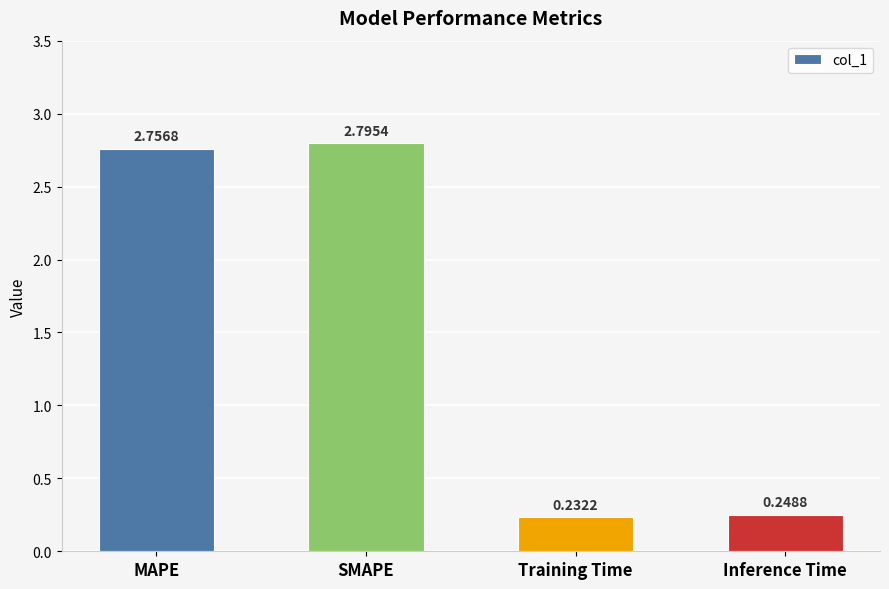

Are the bars horizontal?

No